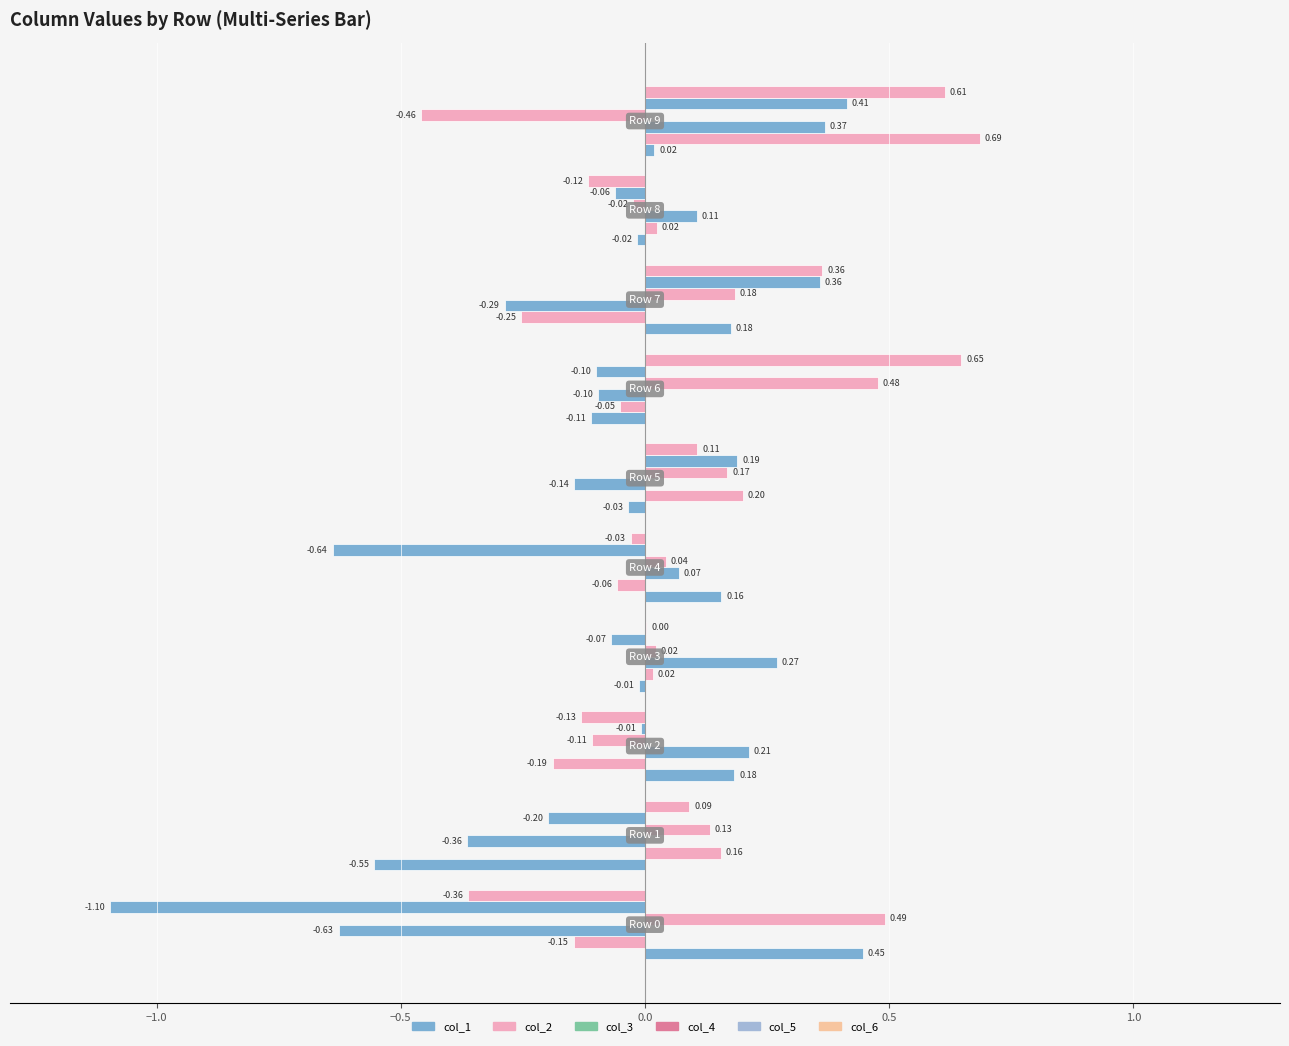

Is the value of col_4 at Row 5 greater than the value of col_1 at Row 5?

Yes